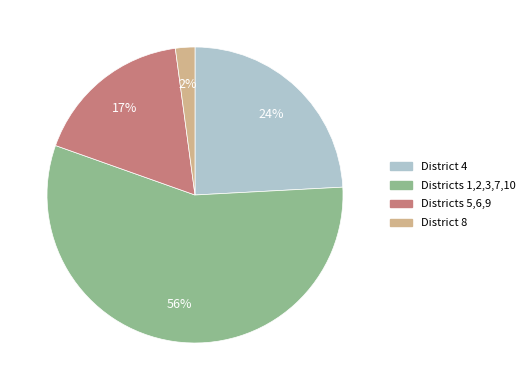

Is there a majority slice in this chart?

Yes